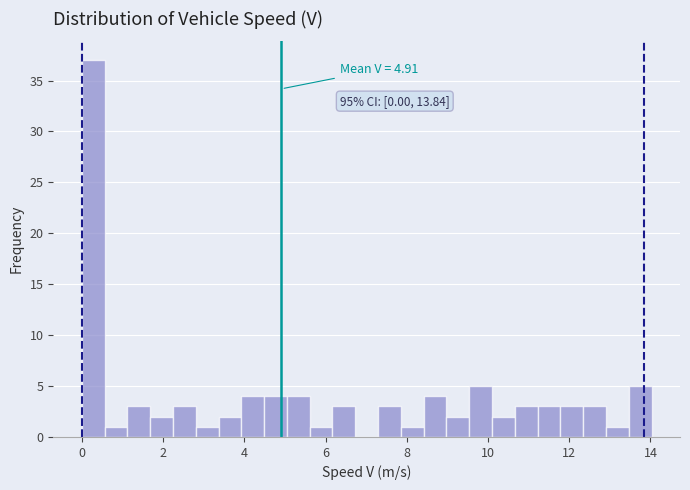

Around what value on the x-axis is the tallest bar? Give the approximate position of its centre, as read against the axis.

0.2